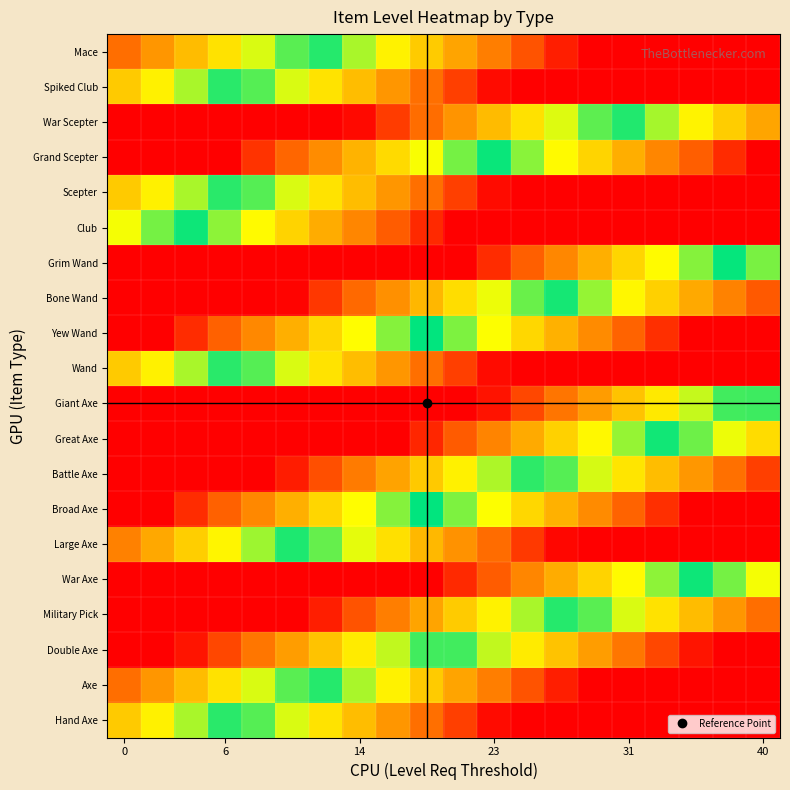

Reading left to right, list all the values displayed in this chart.

Hand Axe: 71.0	64.7	58.4	52.1	45.7	39.4	33.1	26.8	20.5	14.2	7.8	1.5	0.0	0.0	0.0	0.0	0.0	0.0	0.0	0.0
Axe: 86.0	79.7	73.4	67.1	60.7	54.4	48.1	41.8	35.5	29.2	22.8	16.5	10.2	3.9	0.0	0.0	0.0	0.0	0.0	0.0
Double Axe: 100.0	100.0	97.4	91.1	84.7	78.4	72.1	65.8	59.5	53.2	46.8	40.5	34.2	27.9	21.6	15.3	8.9	2.6	0.0	0.0
Military Pick: 100.0	100.0	100.0	100.0	100.0	100.0	96.1	89.8	83.5	77.2	70.8	64.5	58.2	51.9	45.6	39.3	32.9	26.6	20.3	14.0
War Axe: 100.0	100.0	100.0	100.0	100.0	100.0	100.0	100.0	100.0	100.0	94.8	88.5	82.2	75.9	69.6	63.3	56.9	50.6	44.3	38.0
Large Axe: 83.0	76.7	70.4	64.1	57.7	51.4	45.1	38.8	32.5	26.2	19.8	13.5	7.2	0.9	0.0	0.0	0.0	0.0	0.0	0.0
Broad Axe: 100.0	100.0	94.4	88.1	81.7	75.4	69.1	62.8	56.5	50.2	43.8	37.5	31.2	24.9	18.6	12.3	5.9	0.0	0.0	0.0
Battle Axe: 100.0	100.0	100.0	100.0	100.0	96.4	90.1	83.8	77.5	71.2	64.8	58.5	52.2	45.9	39.6	33.3	26.9	20.6	14.3	8.0
Great Axe: 100.0	100.0	100.0	100.0	100.0	100.0	100.0	100.0	100.0	95.2	88.8	82.5	76.2	69.9	63.6	57.3	50.9	44.6	38.3	32.0
Giant Axe: 100.0	100.0	100.0	100.0	100.0	100.0	100.0	100.0	100.0	100.0	100.0	97.5	91.2	84.9	78.6	72.3	65.9	59.6	53.3	47.0
Wand: 71.0	64.7	58.4	52.1	45.7	39.4	33.1	26.8	20.5	14.2	7.8	1.5	0.0	0.0	0.0	0.0	0.0	0.0	0.0	0.0
Yew Wand: 100.0	100.0	94.4	88.1	81.7	75.4	69.1	62.8	56.5	50.2	43.8	37.5	31.2	24.9	18.6	12.3	5.9	0.0	0.0	0.0
Bone Wand: 100.0	100.0	100.0	100.0	100.0	99.4	93.1	86.8	80.5	74.2	67.8	61.5	55.2	48.9	42.6	36.3	29.9	23.6	17.3	11.0
Grim Wand: 100.0	100.0	100.0	100.0	100.0	100.0	100.0	100.0	100.0	100.0	100.0	94.5	88.2	81.9	75.6	69.3	62.9	56.6	50.3	44.0
Club: 62.0	55.7	49.4	43.1	36.7	30.4	24.1	17.8	11.5	5.2	0.0	0.0	0.0	0.0	0.0	0.0	0.0	0.0	0.0	0.0
Scepter: 71.0	64.7	58.4	52.1	45.7	39.4	33.1	26.8	20.5	14.2	7.8	1.5	0.0	0.0	0.0	0.0	0.0	0.0	0.0	0.0
Grand Scepter: 100.0	100.0	100.0	100.0	93.7	87.4	81.1	74.8	68.5	62.2	55.8	49.5	43.2	36.9	30.6	24.3	17.9	11.6	5.3	0.0
War Scepter: 100.0	100.0	100.0	100.0	100.0	100.0	100.0	98.8	92.5	86.2	79.8	73.5	67.2	60.9	54.6	48.3	41.9	35.6	29.3	23.0
Spiked Club: 71.0	64.7	58.4	52.1	45.7	39.4	33.1	26.8	20.5	14.2	7.8	1.5	0.0	0.0	0.0	0.0	0.0	0.0	0.0	0.0
Mace: 86.0	79.7	73.4	67.1	60.7	54.4	48.1	41.8	35.5	29.2	22.8	16.5	10.2	3.9	0.0	0.0	0.0	0.0	0.0	0.0